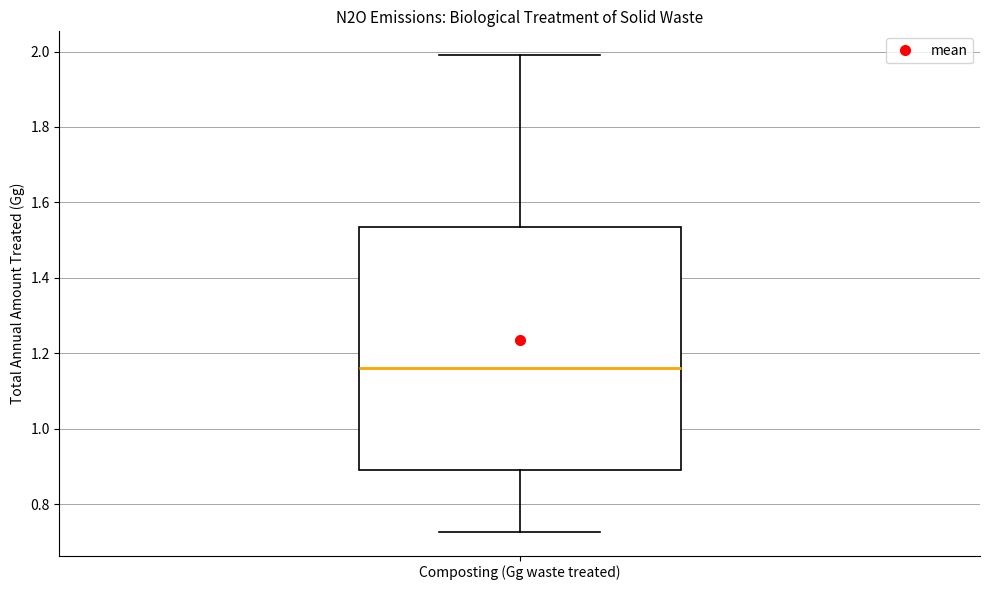

Transcribe this box plot: give where the median line is, the range the box spans, and where the two whiskers end, as read against the y-axis. The values are not printed on the chart, so give them approximately, as read against the axis.

median 1.16, box 0.90 to 1.54, whiskers 0.72 to 2.00